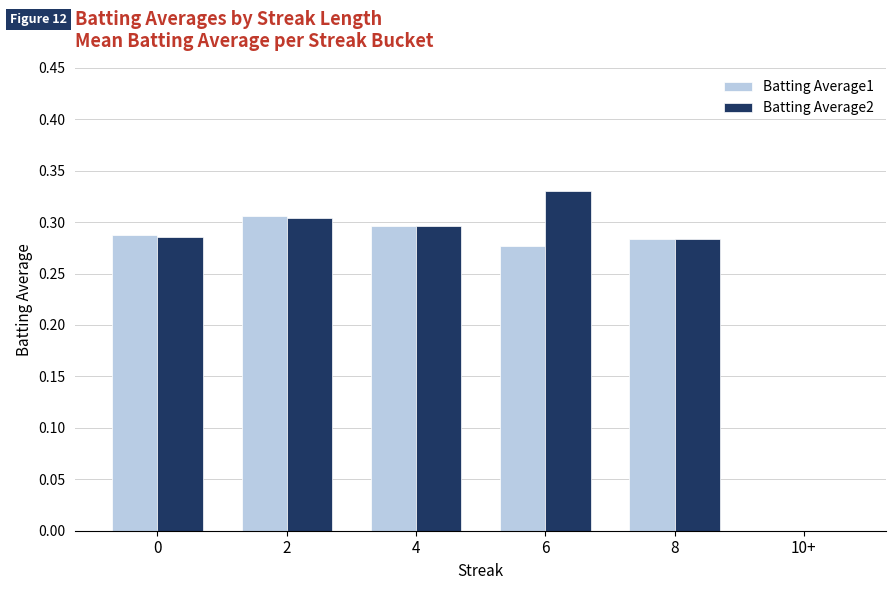

Which label corresponds to the largest value in the chart?

6